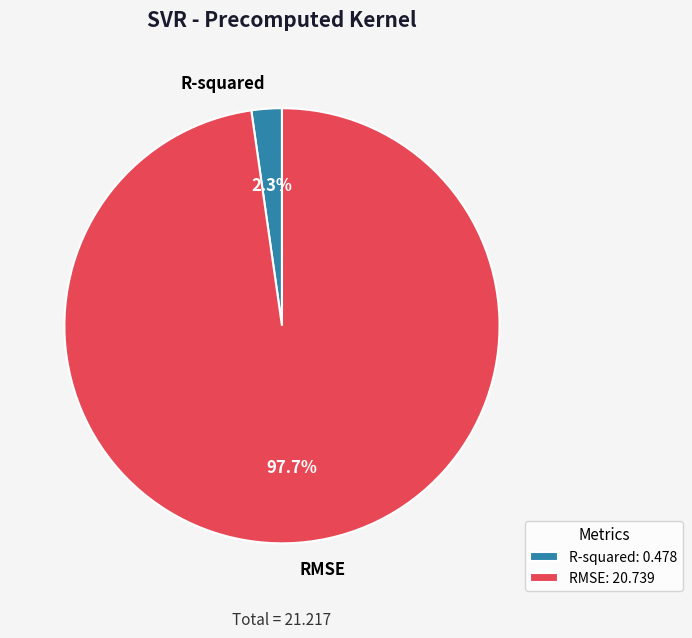

What percentage is NOT represented by R-squared?

97.7%